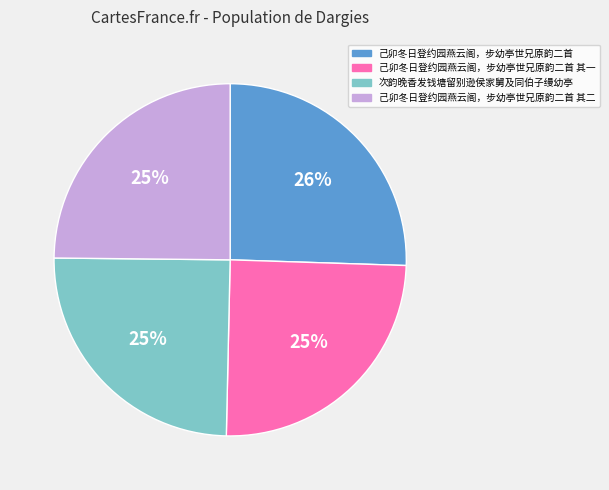

Does any single category account for the majority?

No